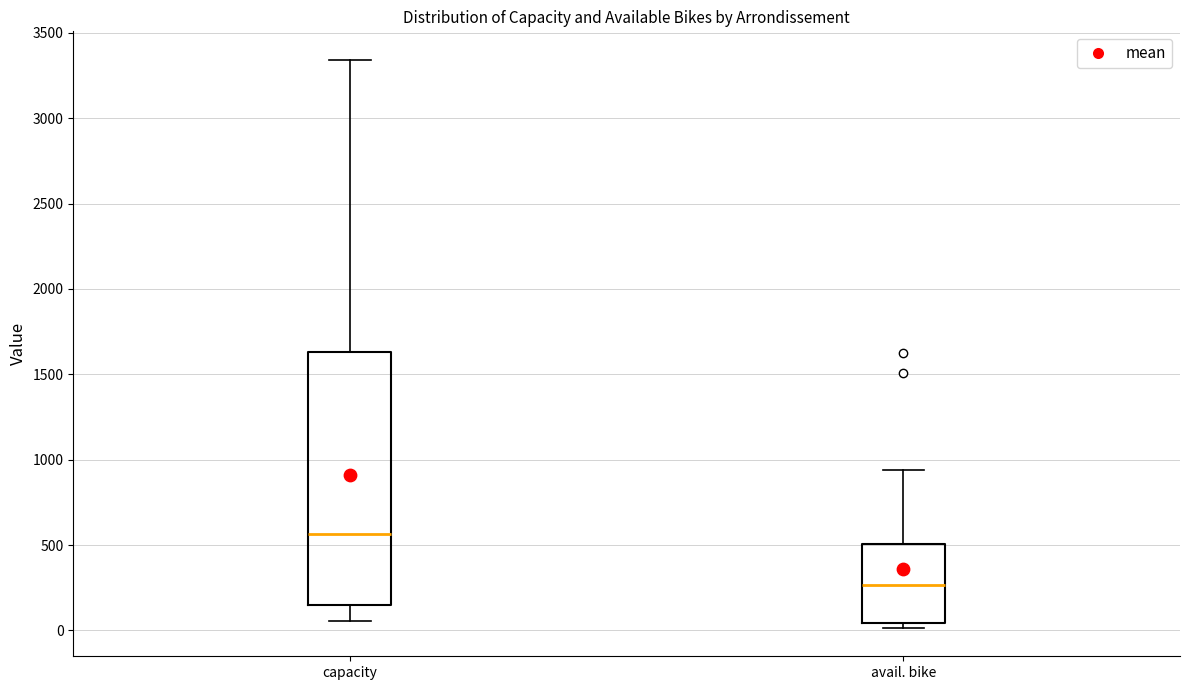

Where is the upper edge of the box for avail. bike on the y-axis? The values are not printed on the chart, so give them approximately, as read against the axis.

500